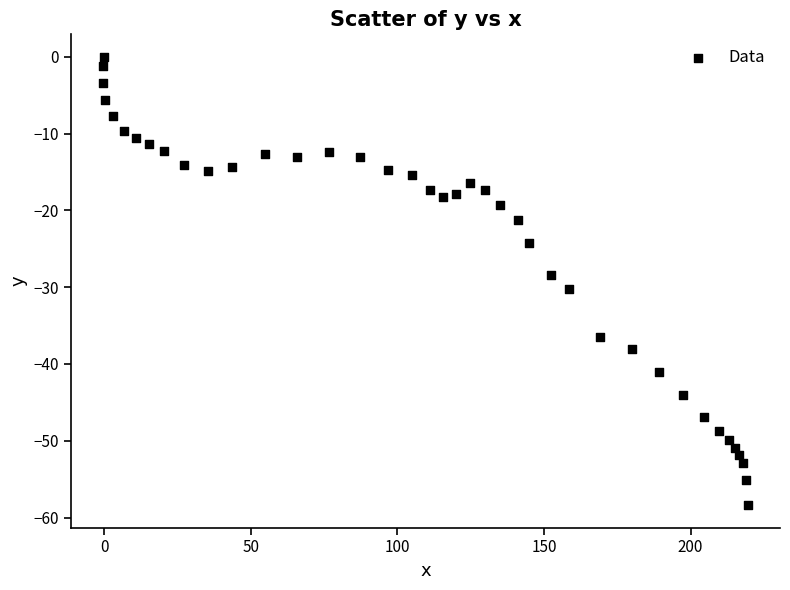

What is the range of Y values (max minus min)?

58.4